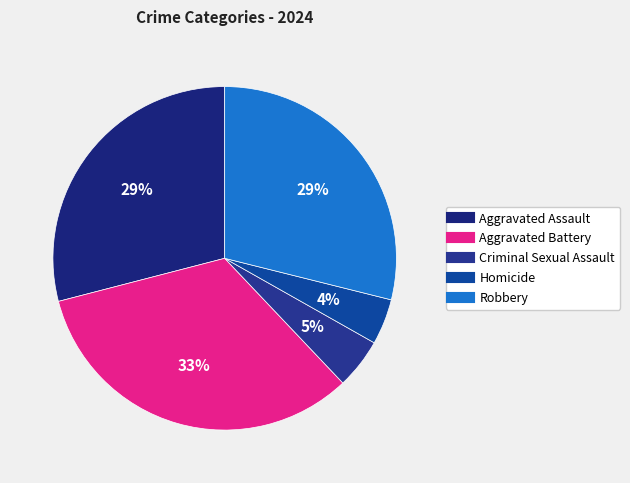

Is it true that Aggravated Assault is 22% of the pie?

False